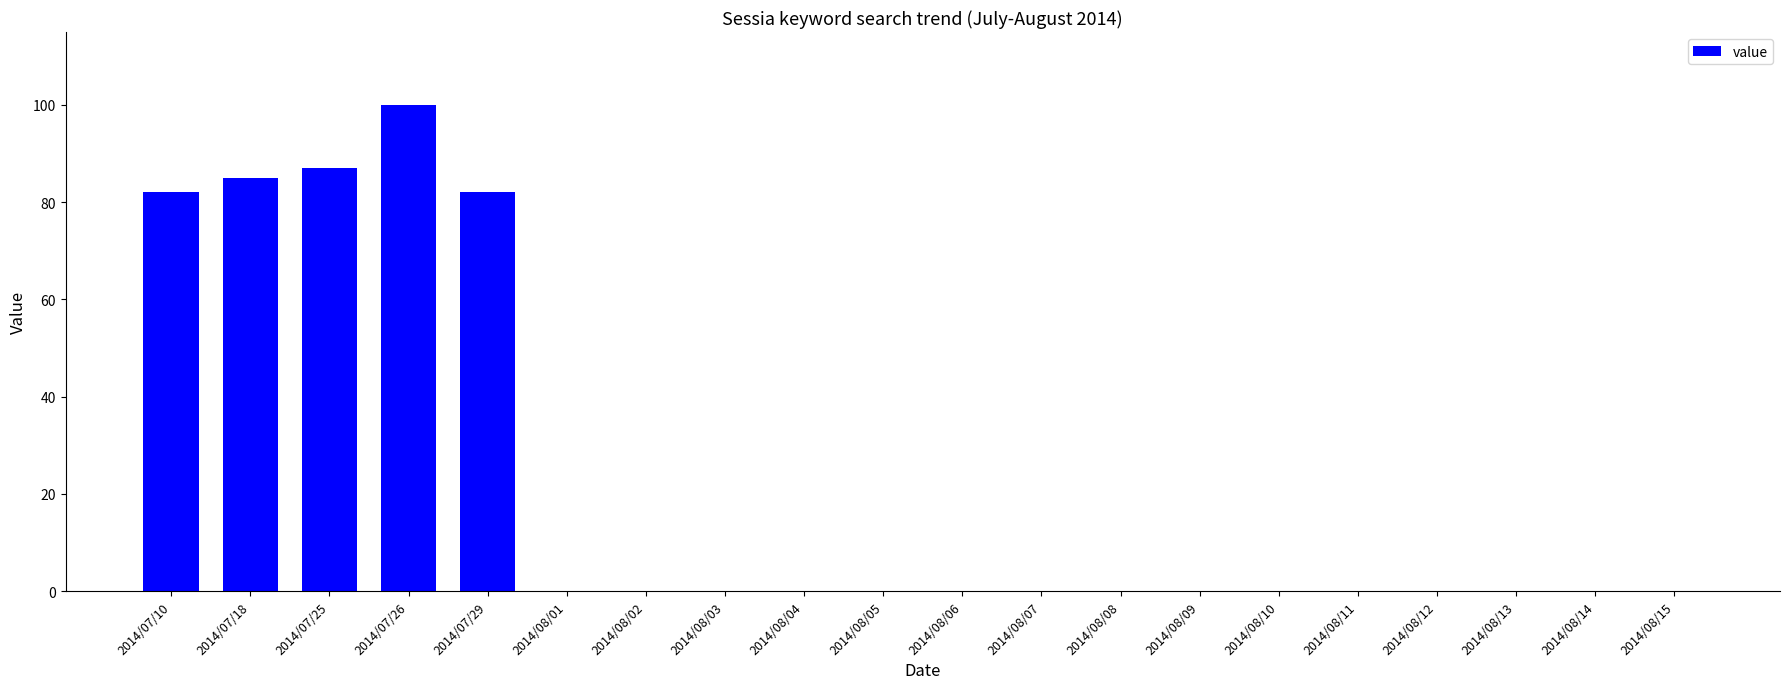

Is it true that the value at 2014/08/09 is 49?

False